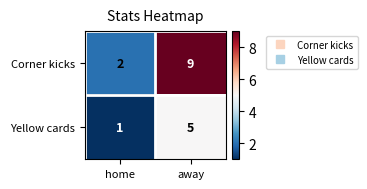

What is the sum of the Yellow cards values at home and away?

6